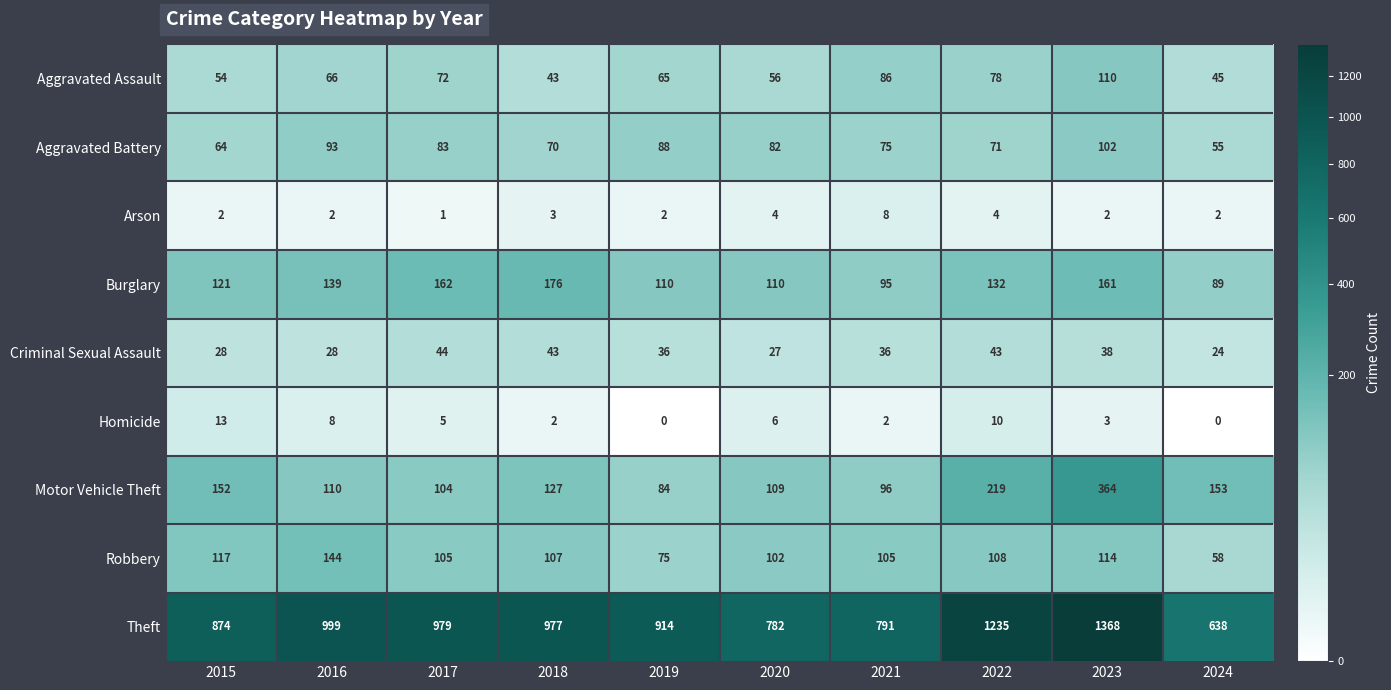

What is the difference between the Homicide values at 2015 and 2023?

10